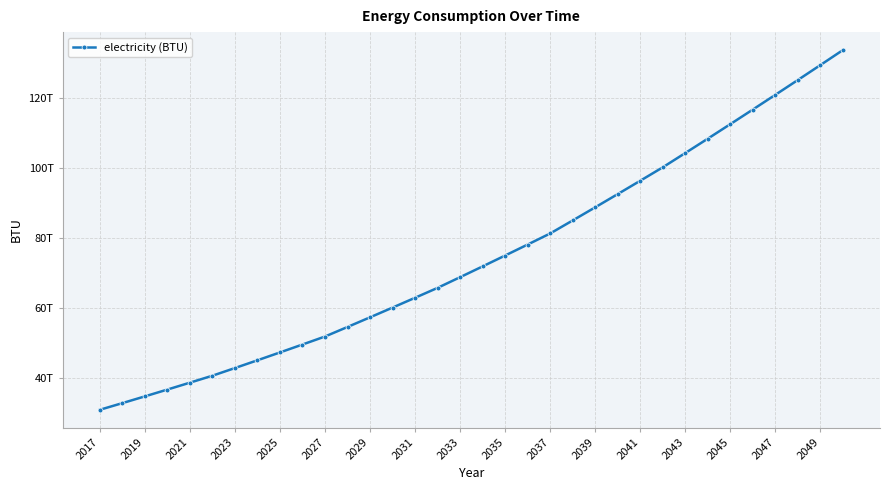

Does the chart display data point markers on the line(s)?

Yes